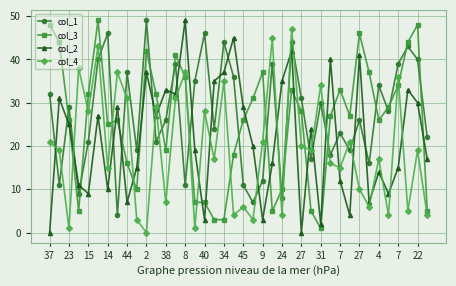

Which series has the widest spread of values?

col_2